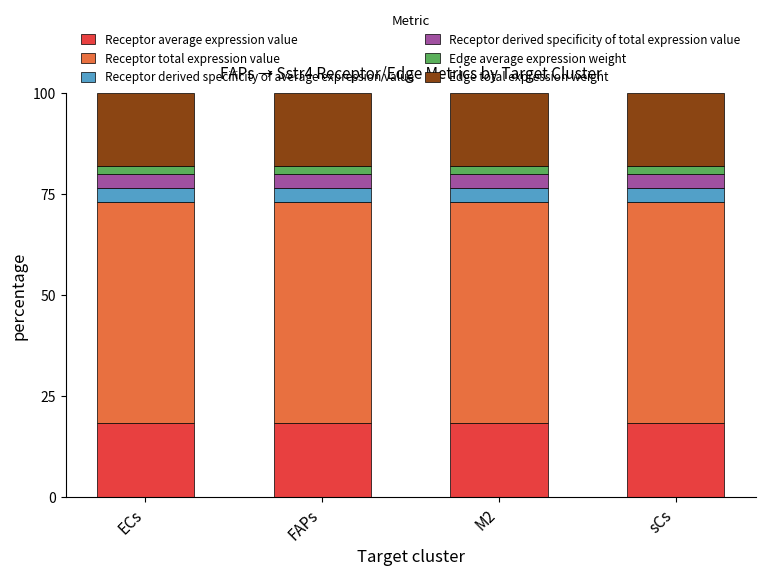

The value of Receptor average expression value at M2 is 18.3. True or false?

True